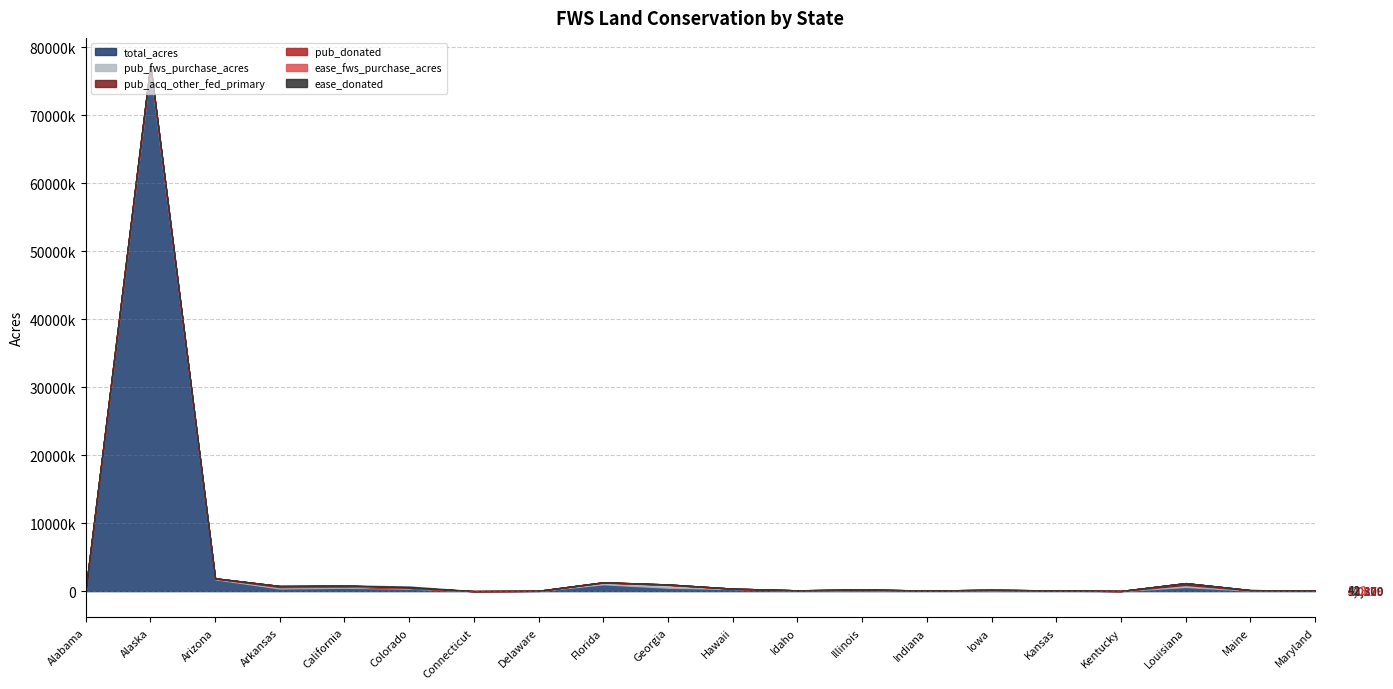

What is the spread (max minus min) of values at Kentucky?

11861.1